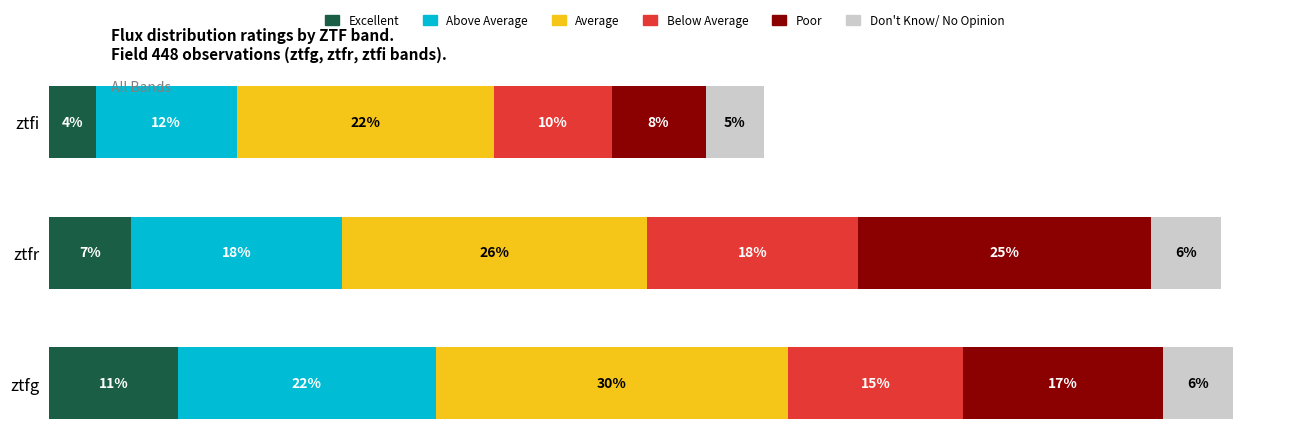

Which category has the lowest value in the Excellent series?

ztfi